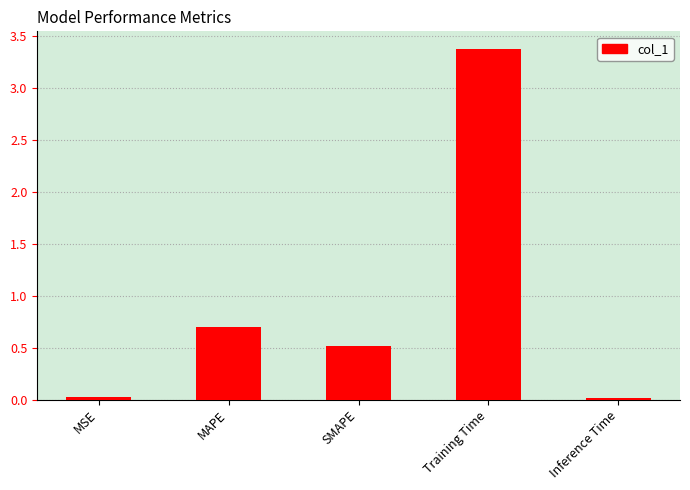

At which label is the value closest to 1?

MAPE